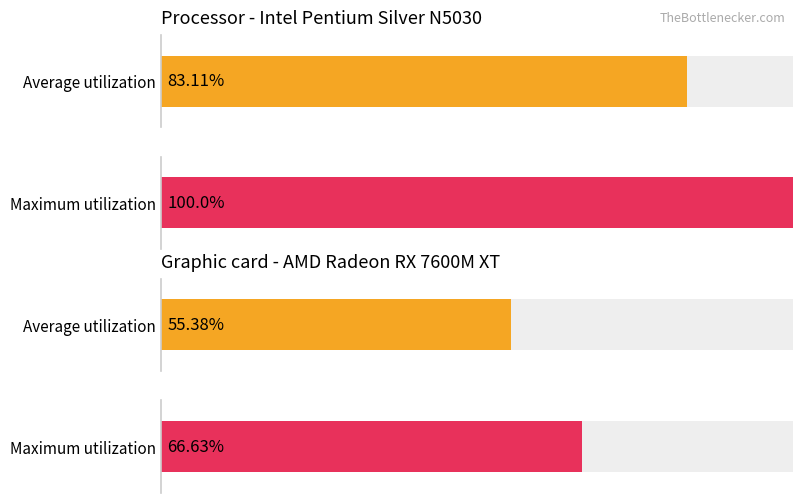

Which series has the largest total across all categories?

Maximum utilization